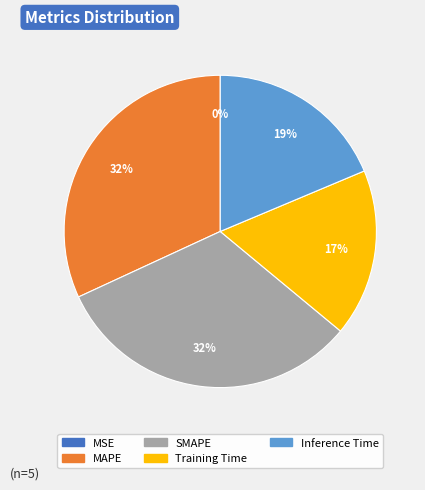

To the nearest percent, what percentage of the pie is Training Time?

17%